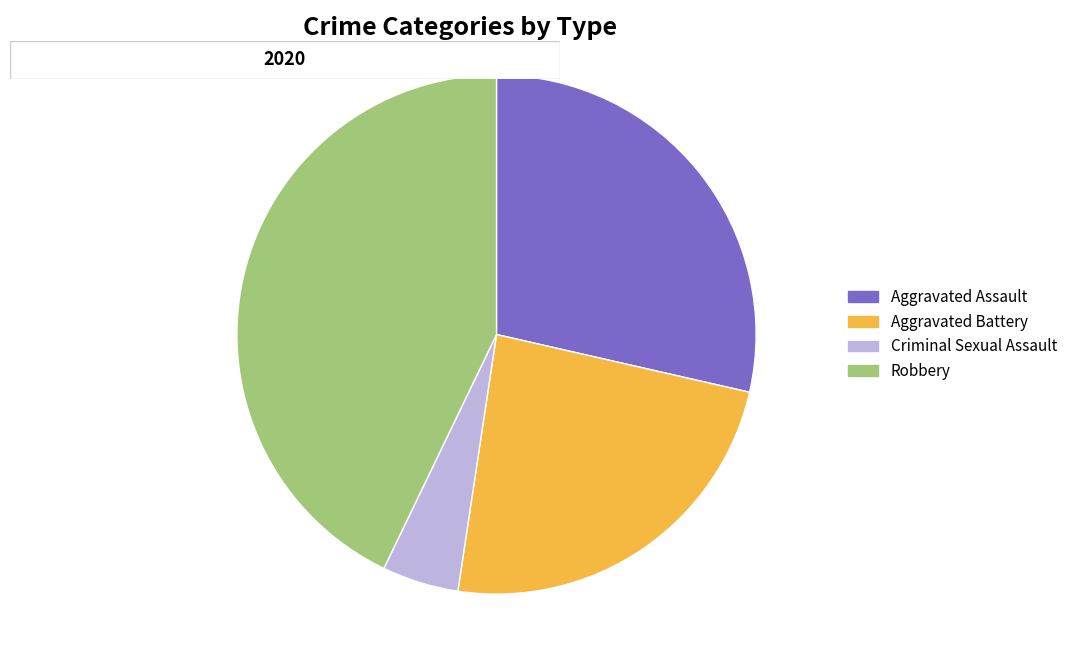

The Aggravated Battery slice represents 24% of the pie. True or false?

True